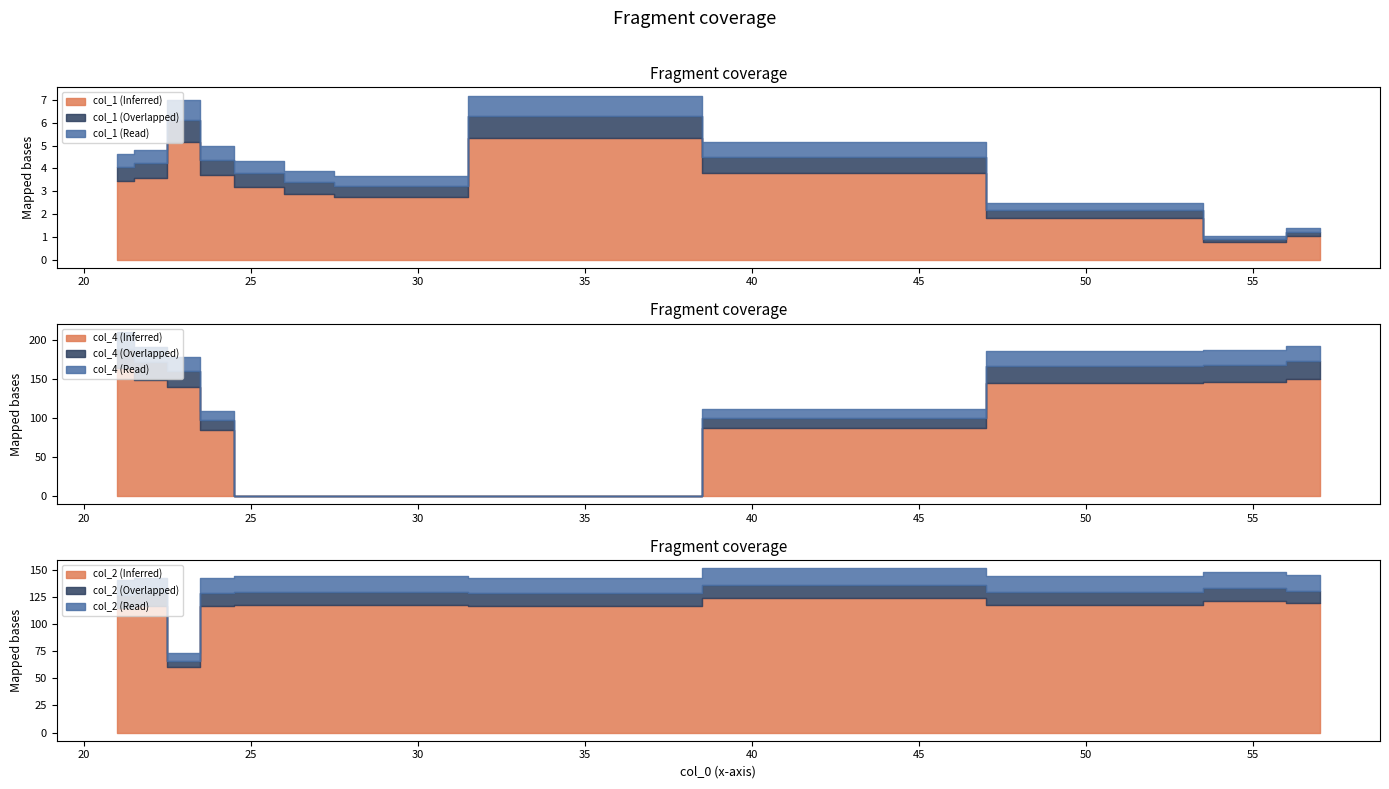

How many lines are shown in the chart?

3